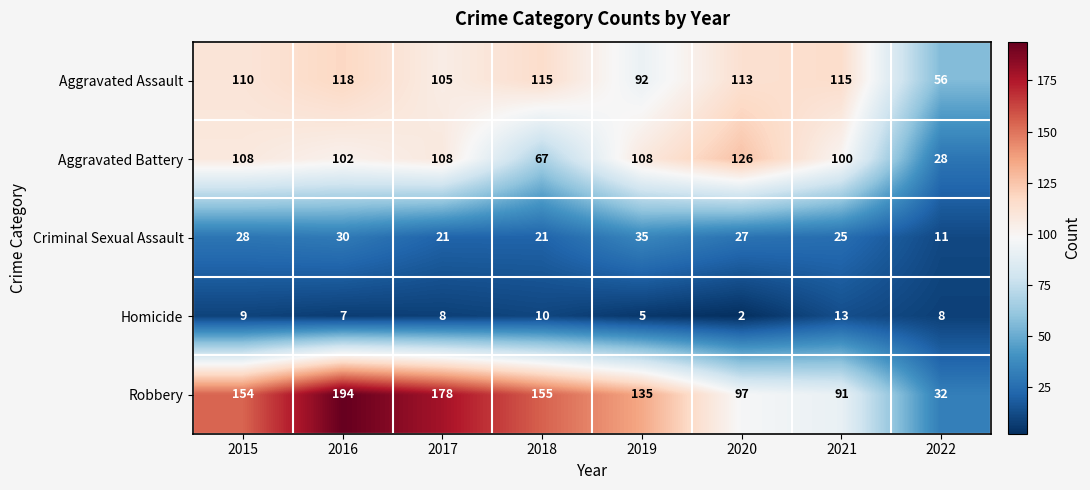

List the series in order of their peak value, lowest first.

Homicide, Criminal Sexual Assault, Aggravated Assault, Aggravated Battery, Robbery